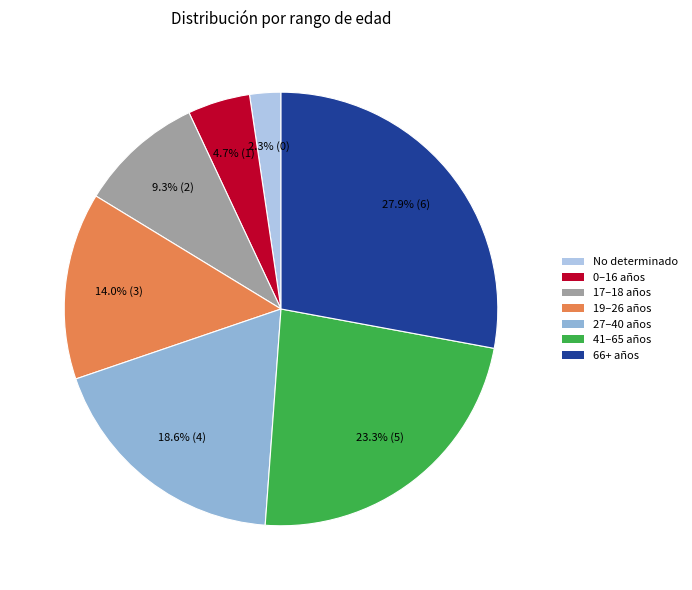

Does any single category account for the majority?

No